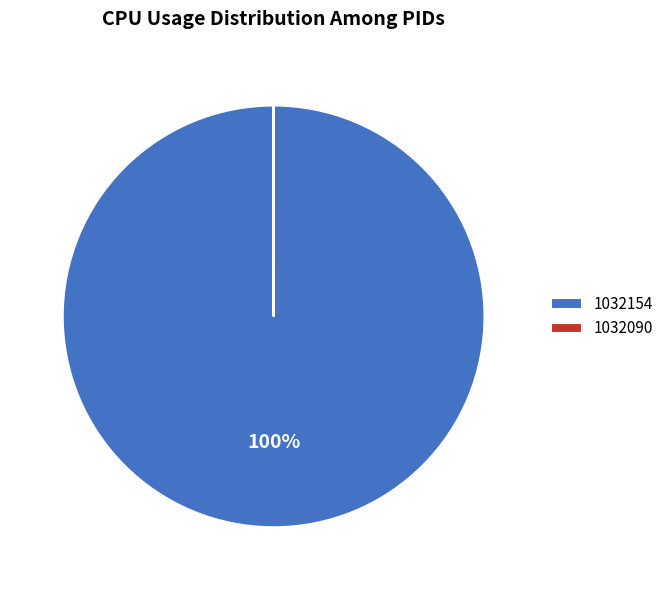

The 1032154 slice represents 94% of the pie. True or false?

False